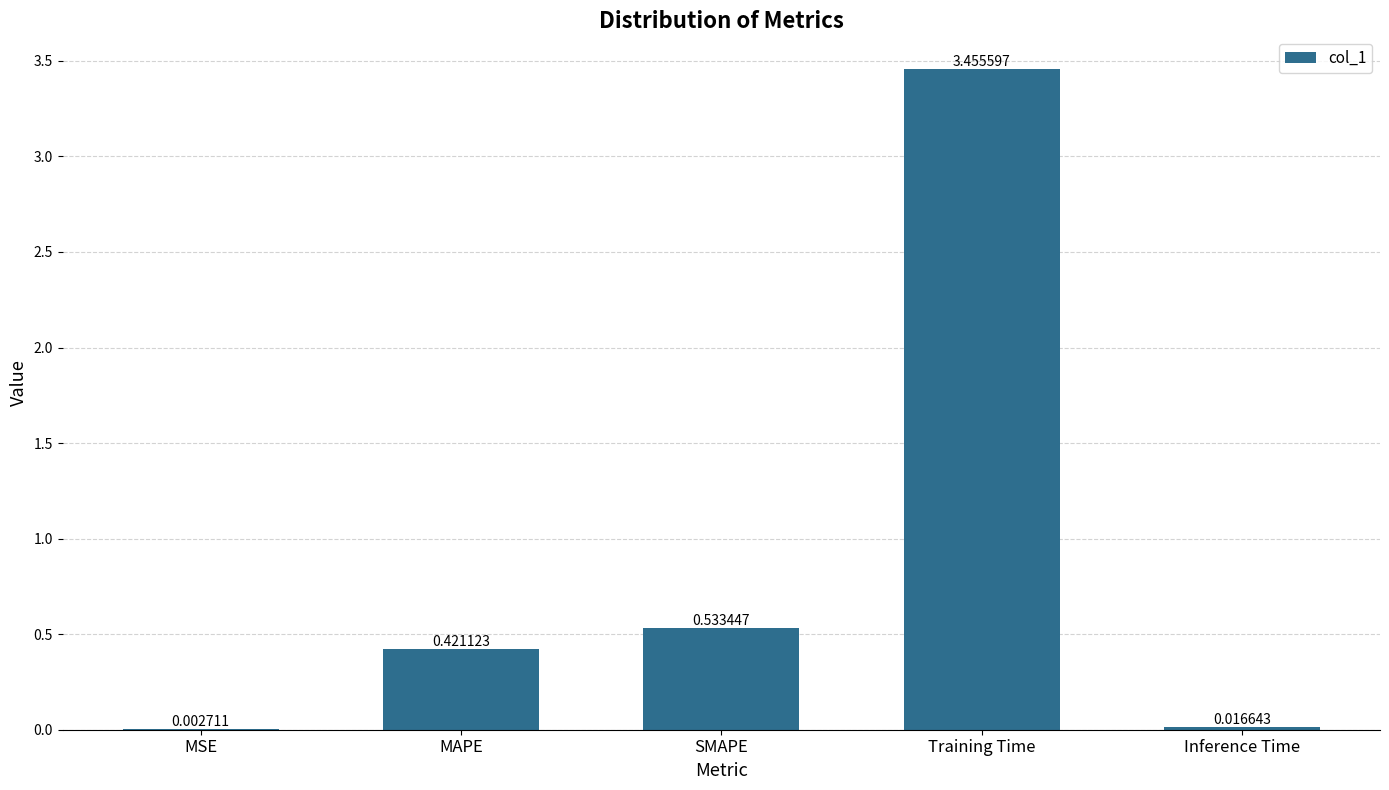

Which label corresponds to the largest value in the chart?

Training Time